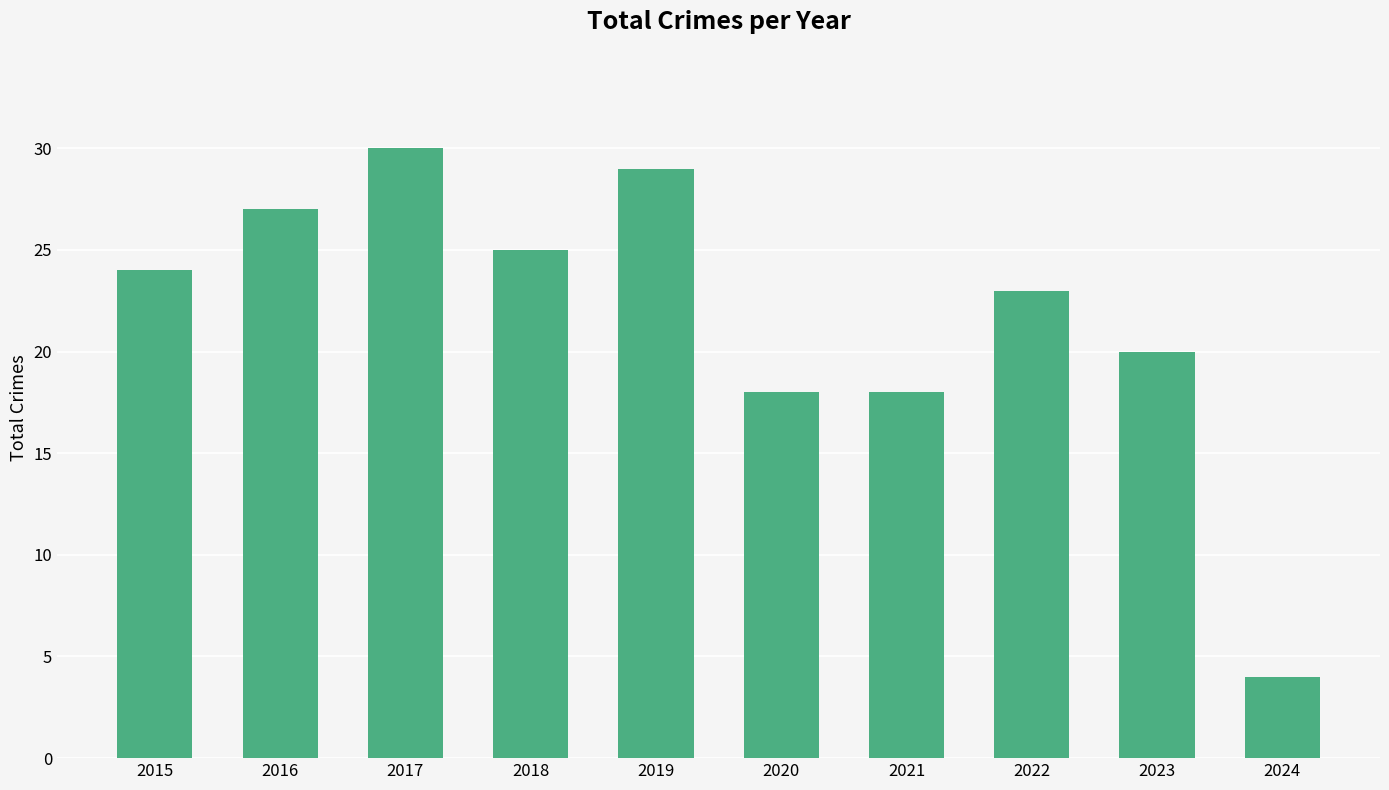

The value at 2016 is 15. True or false?

False